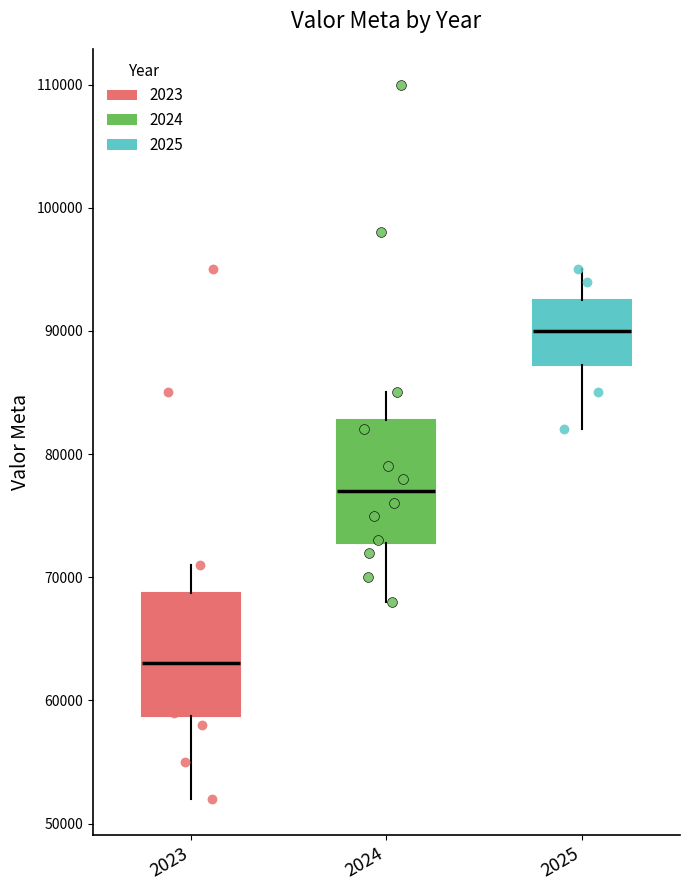

Reading left to right, read every box against the y-axis: the position of its median line, the range the box covers, and the ends of its whiskers. The values are not printed on the chart, so give them approximately, as read against the axis.

2023: median 63000, box 59000 to 69000, whiskers 52000 to 71000
2024: median 77000, box 73000 to 83000, whiskers 68000 to 85000
2025: median 90000, box 87000 to 93000, whiskers 82000 to 95000